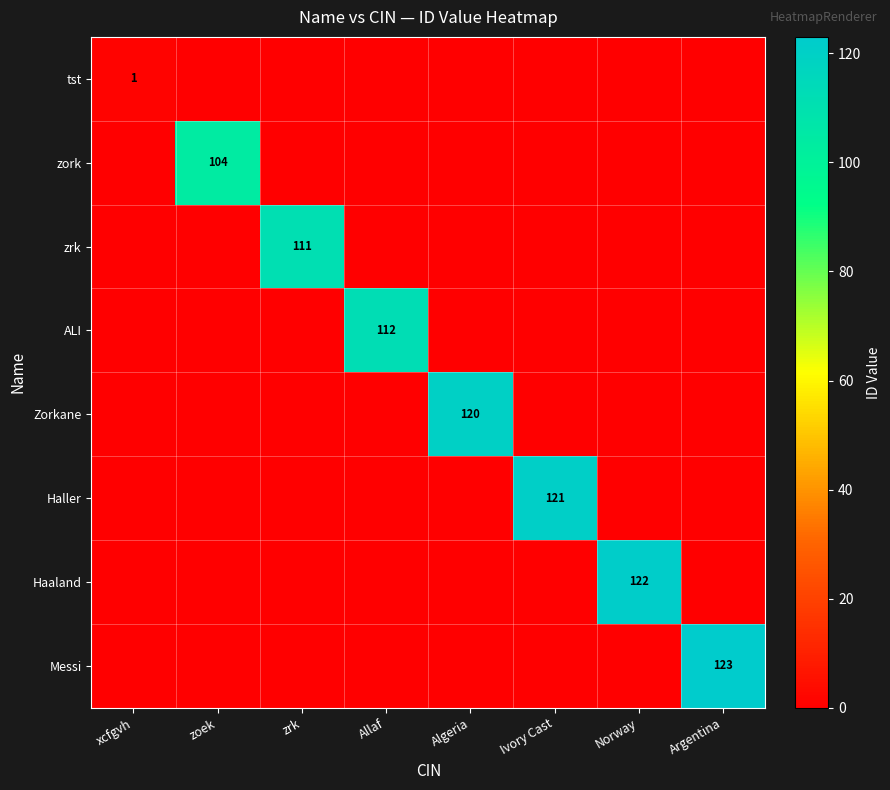

The value of zork at zoek is 104. True or false?

True